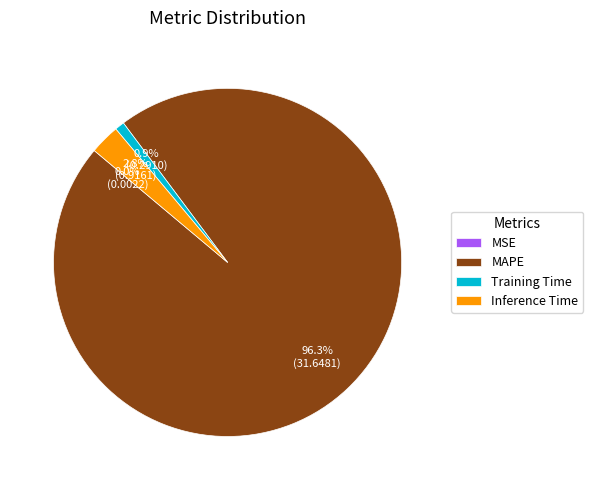

What percentage is the Training Time slice, to the nearest percent?

1%